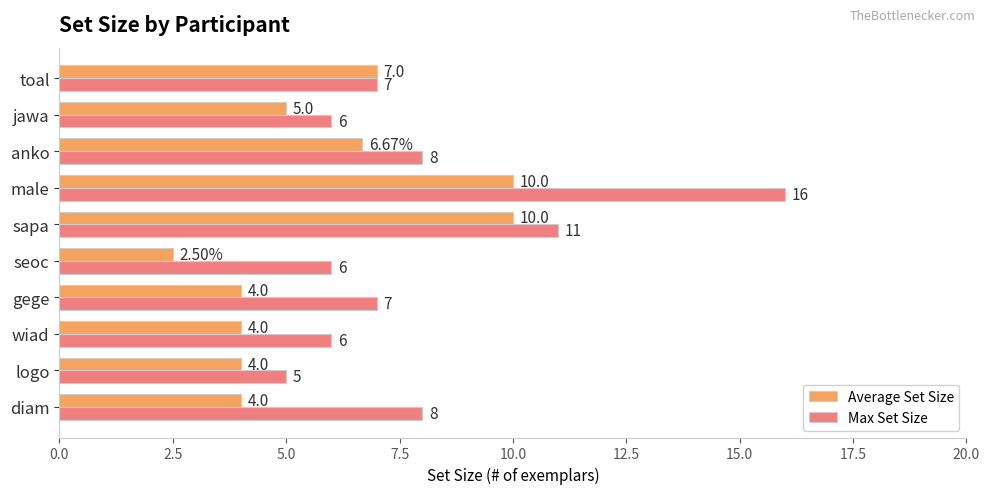

What are all the series names shown in the legend?

Average Set Size, Max Set Size